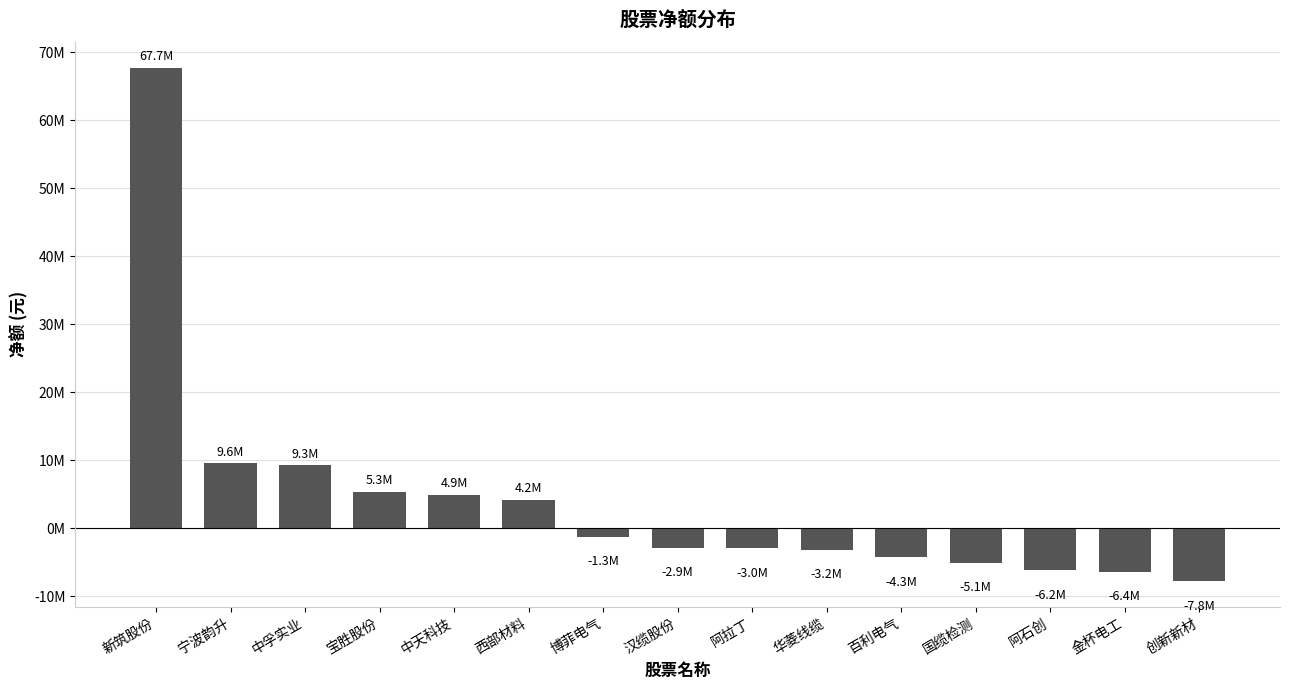

List the labels in order of value, largest first.

新筑股份, 宁波韵升, 中孚实业, 宝胜股份, 中天科技, 西部材料, 博菲电气, 汉缆股份, 阿拉丁, 华菱线缆, 百利电气, 国缆检测, 阿石创, 金杯电工, 创新新材